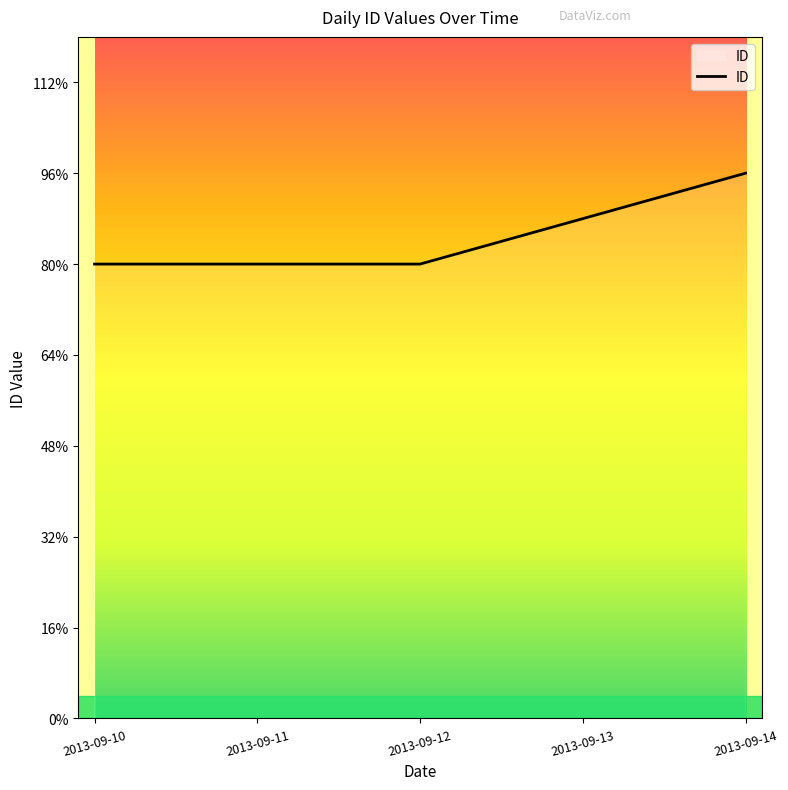

True or false: the data shows 16 at 2013-09-14.

False